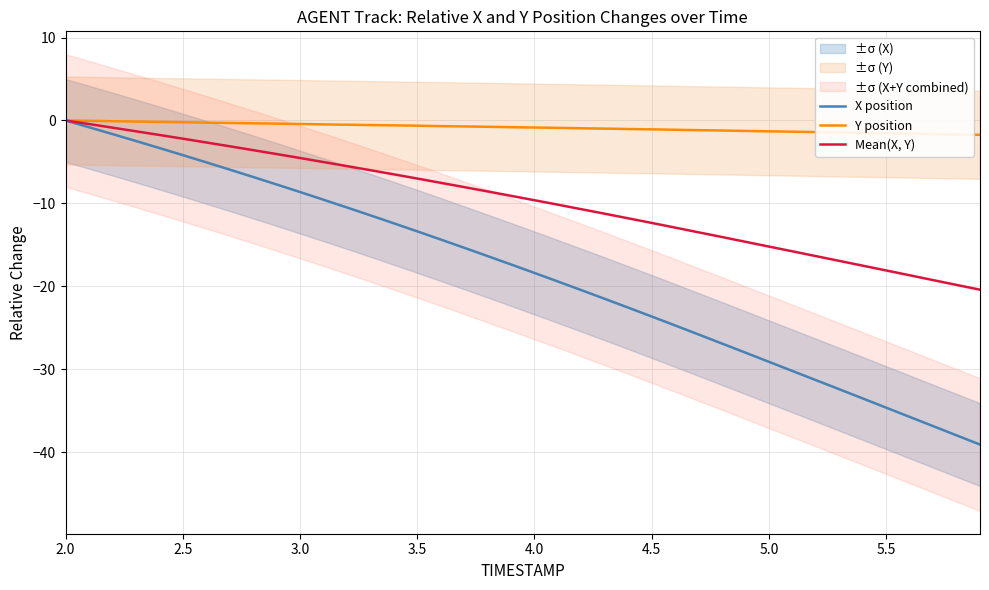

True or false: X position has a value of -23.9 at 3.5.

False